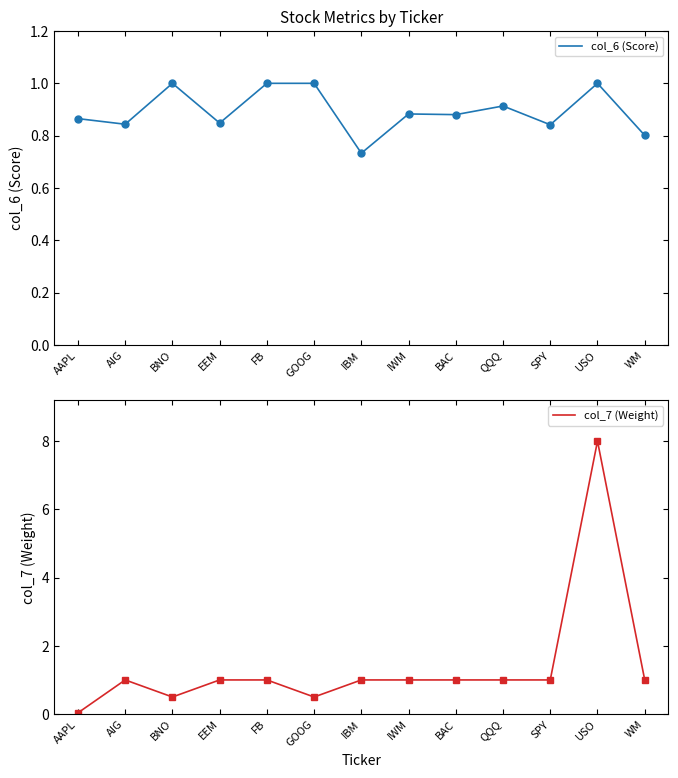

How many series are shown in this chart?

2